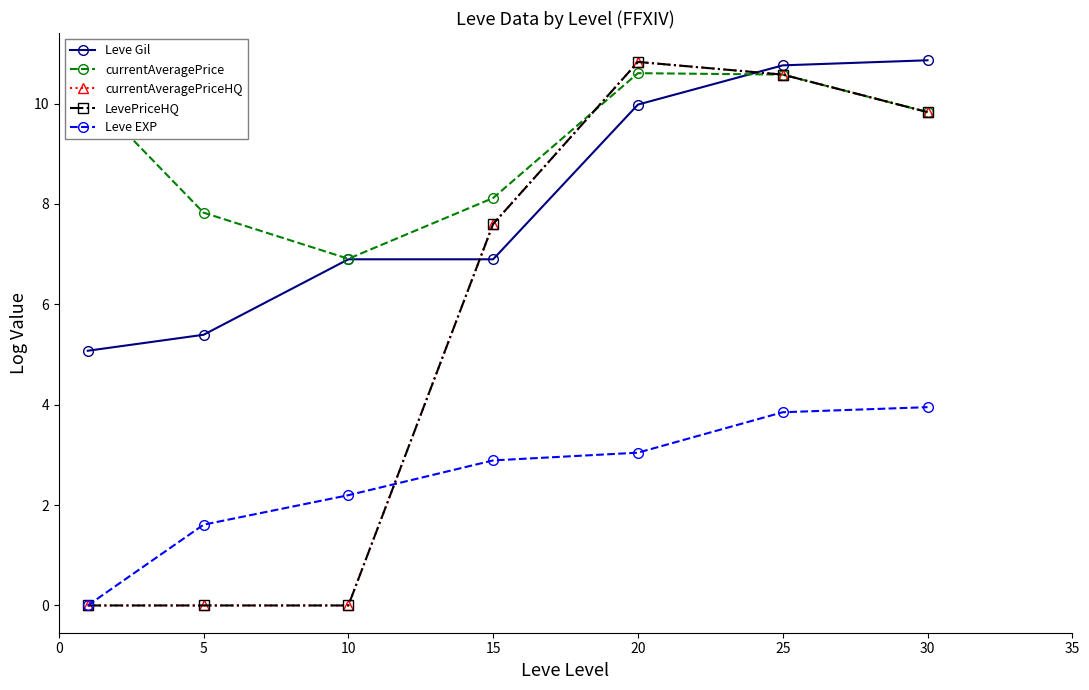

Does the chart have visible grid lines?

No